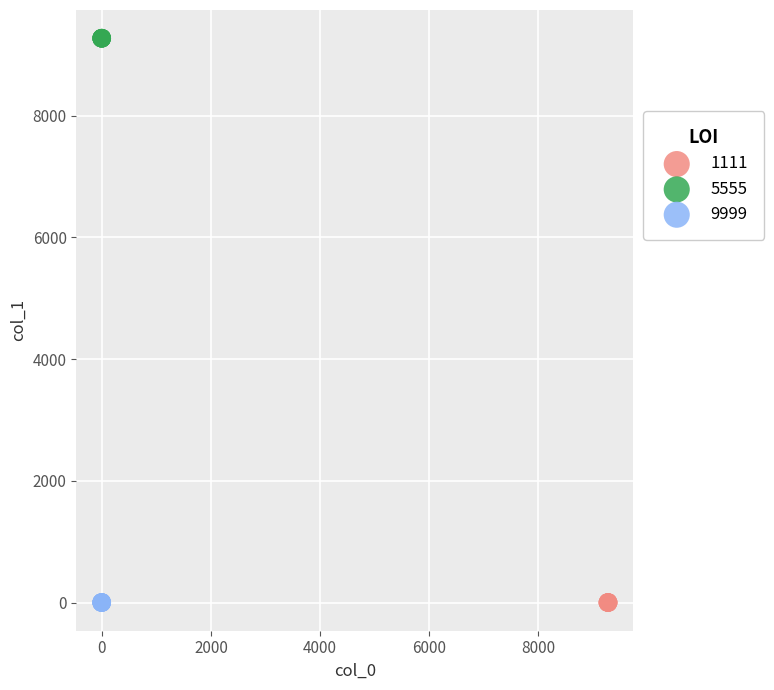

Which series contains the highest Y value?

5555